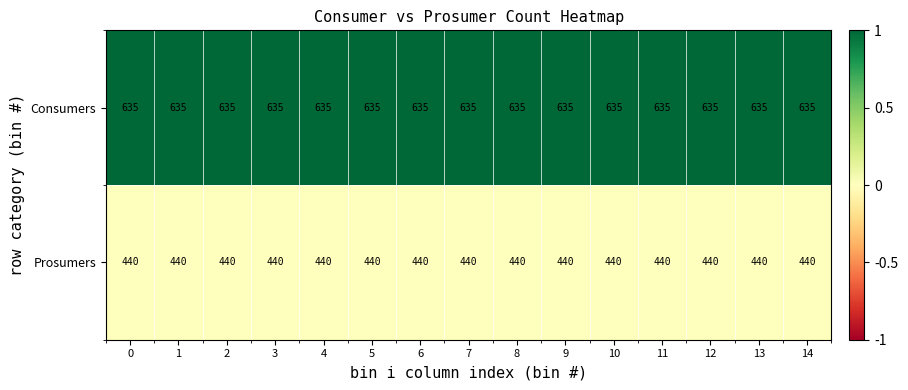

What is the sum of all Prosumers values?

6600